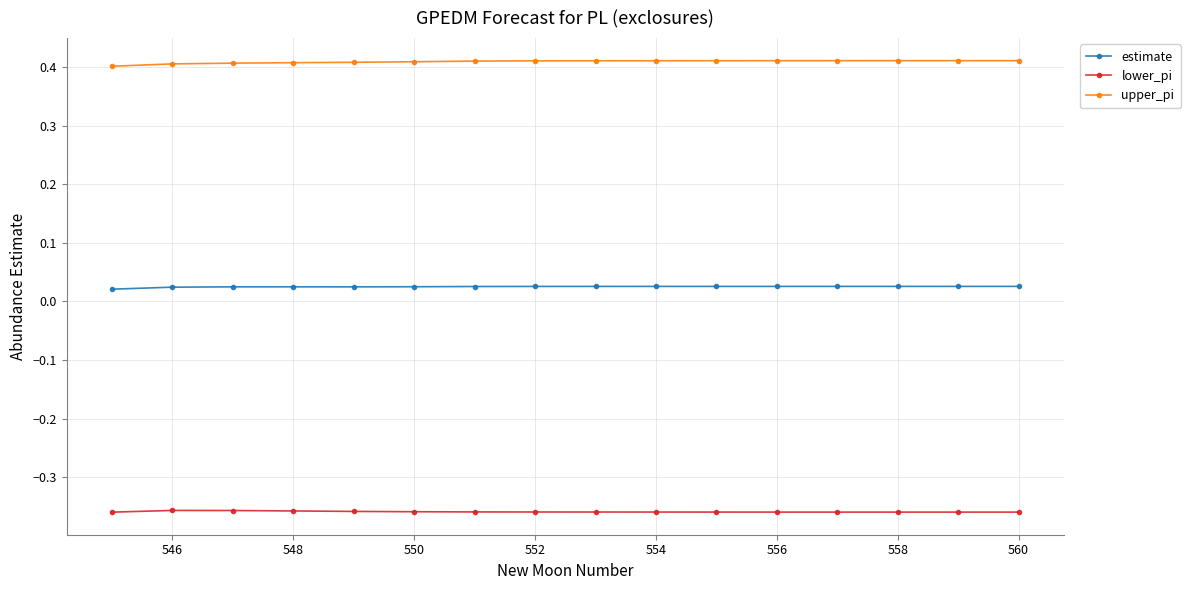

List the series in order of their peak value, lowest first.

lower_pi, estimate, upper_pi